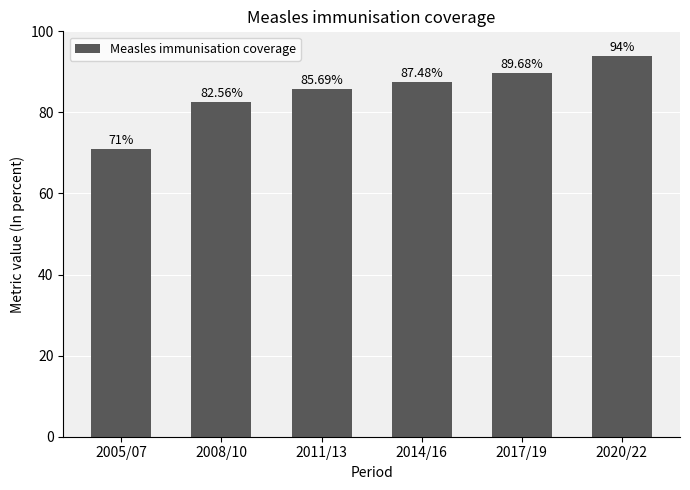

Rank the categories by value from highest to lowest.

2020/22, 2017/19, 2014/16, 2011/13, 2008/10, 2005/07